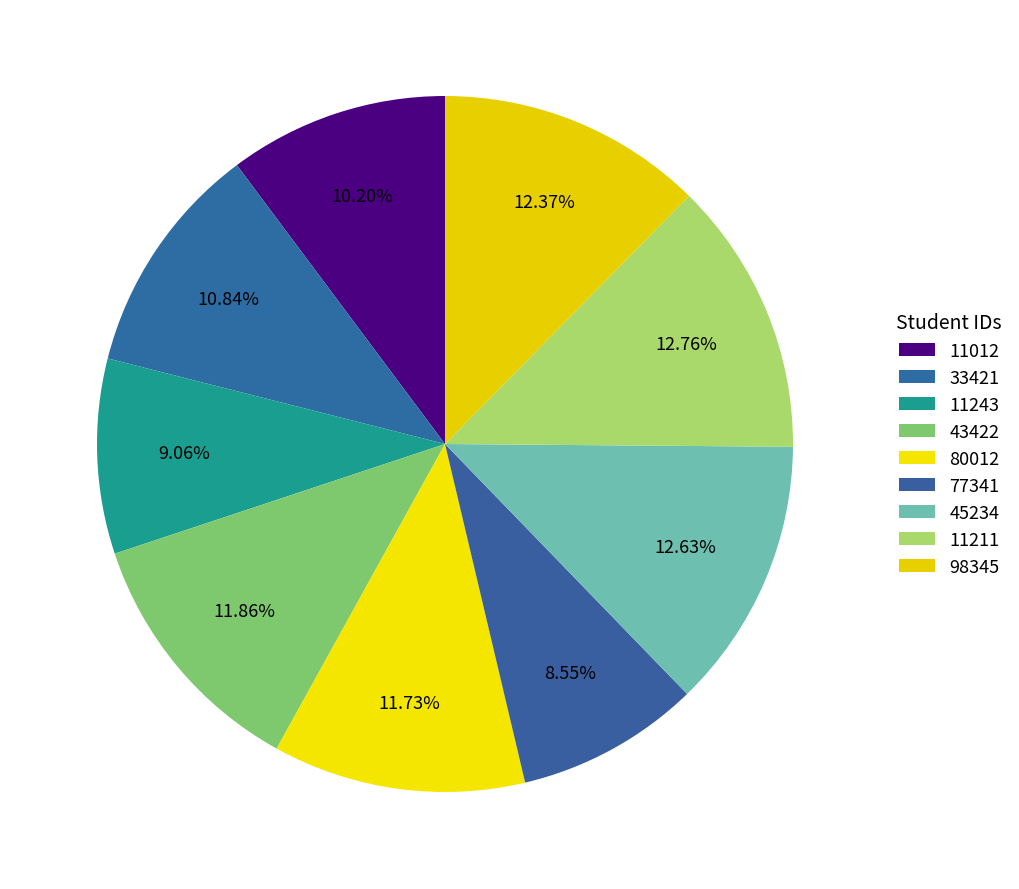

Count the number of slices in the pie.

9